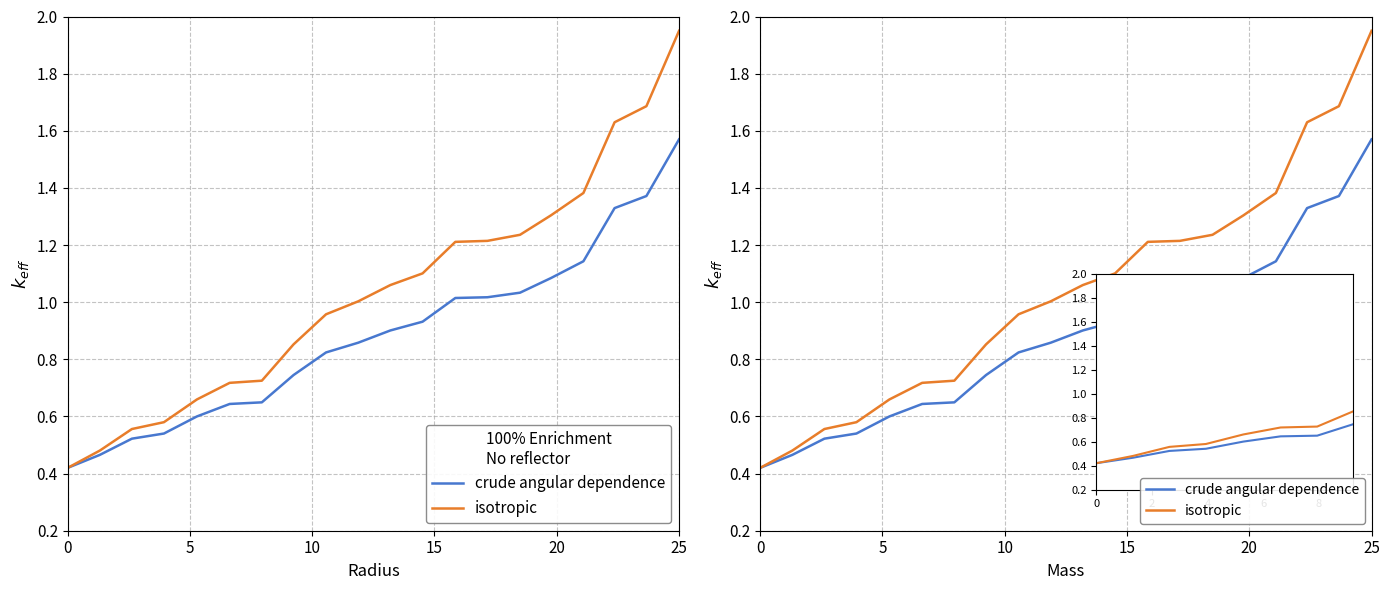

True or false: crude angular dependence and isotropic intersect in this chart.

False